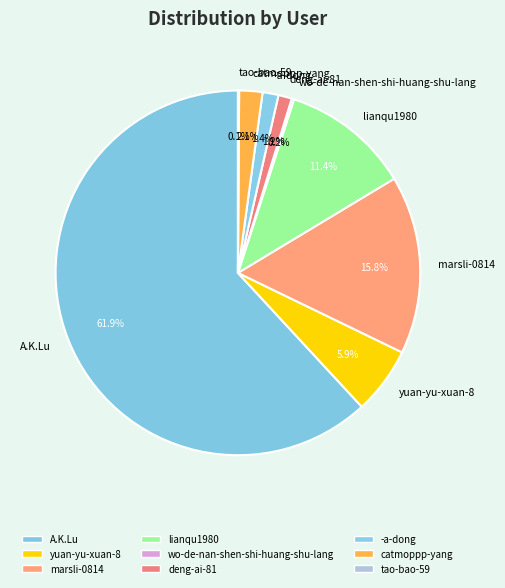

Approximately how many times larger is the value at lianqu1980 compared to -a-dong?

8.1